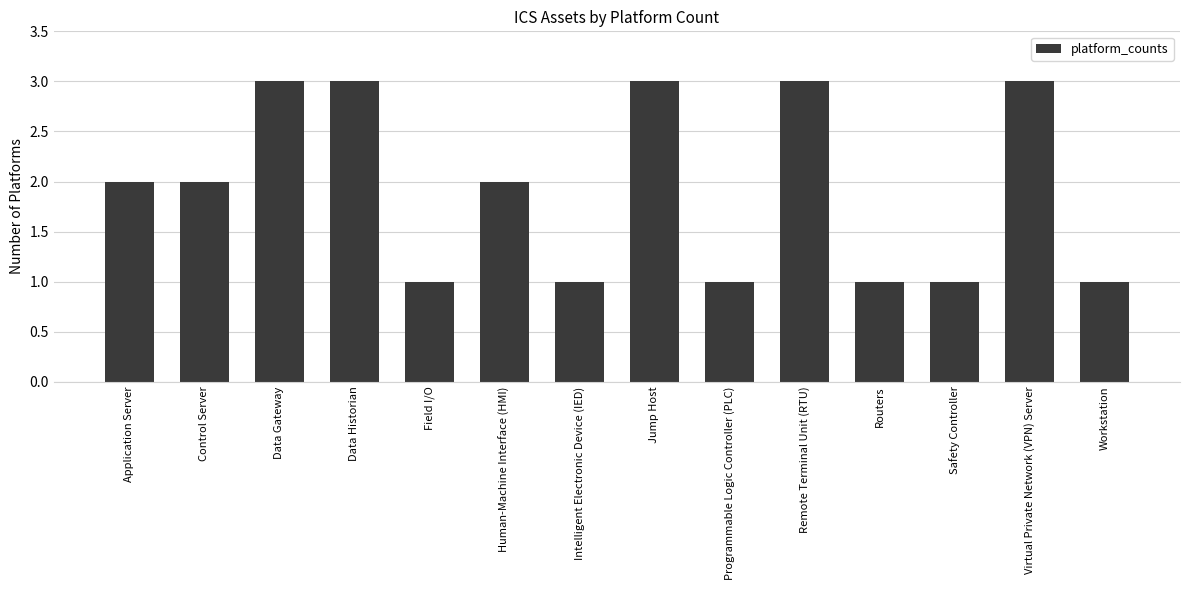

How many data points does each series have?

14